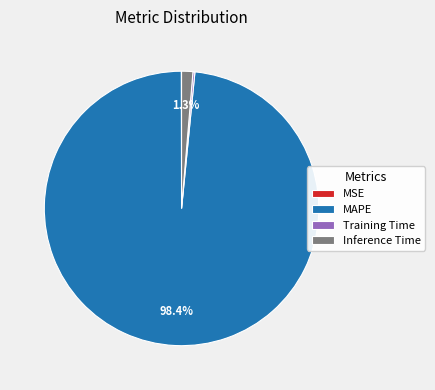

What portion of the pie excludes Inference Time?

98.7%